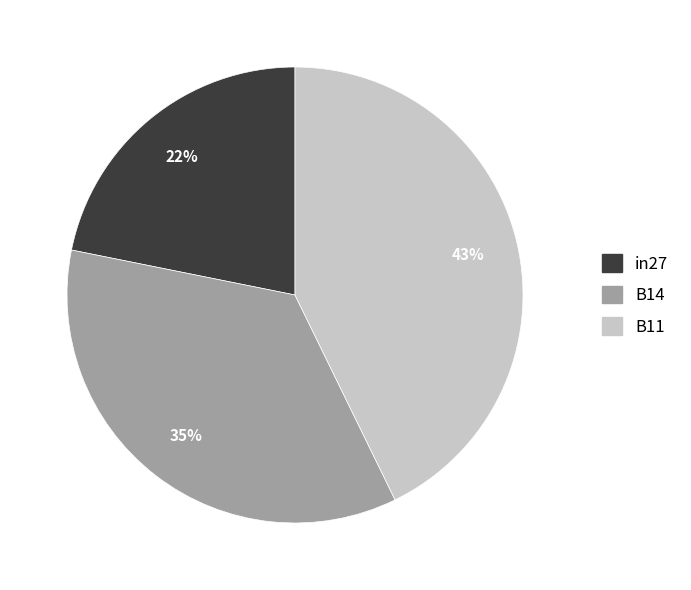

Rank the categories by value from lowest to highest.

in27, B14, B11